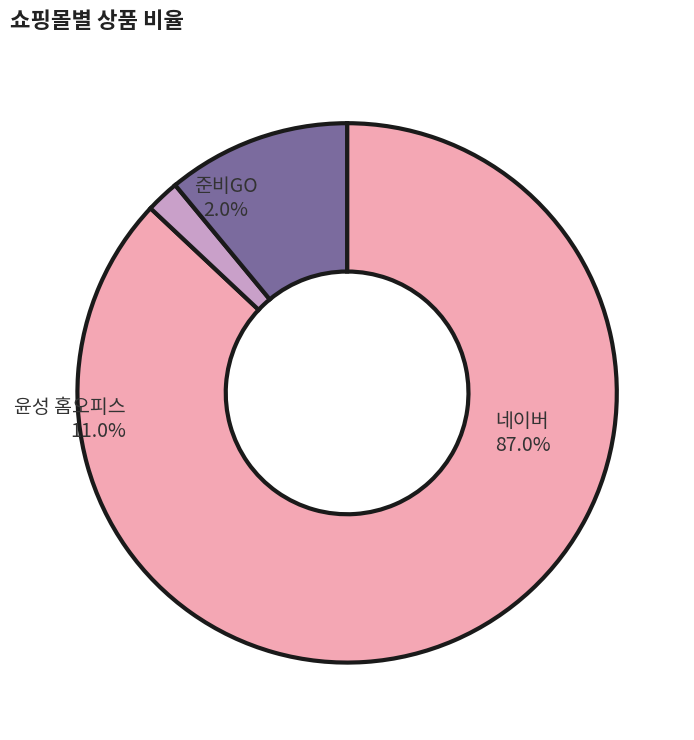

Between 준비GO and 윤성 홈오피스, which is larger?

윤성 홈오피스